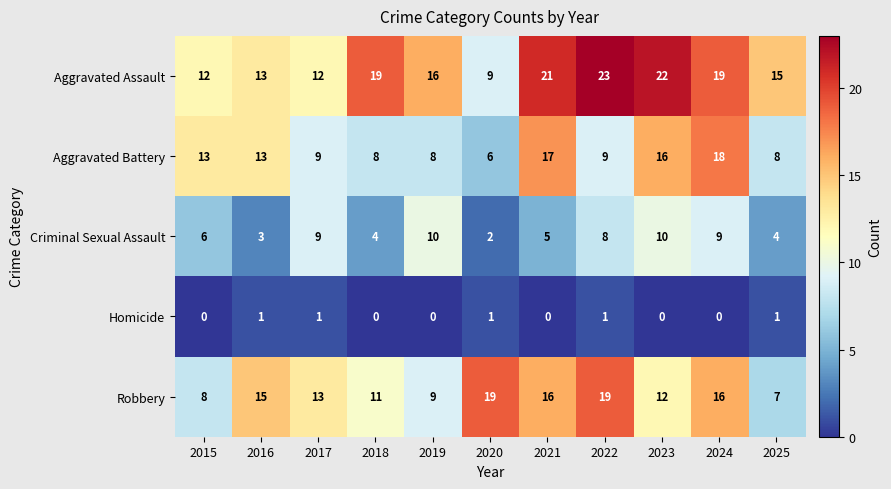

What is the sum of the Criminal Sexual Assault values at 2024 and 2022?

17